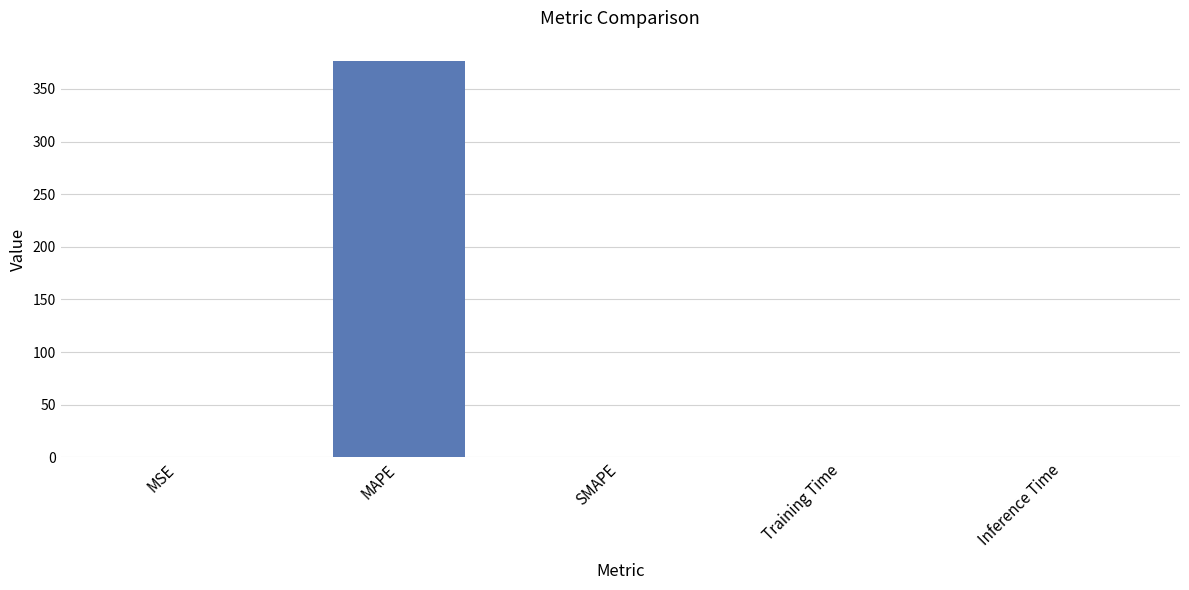

The value at Training Time is 0.0. True or false?

True